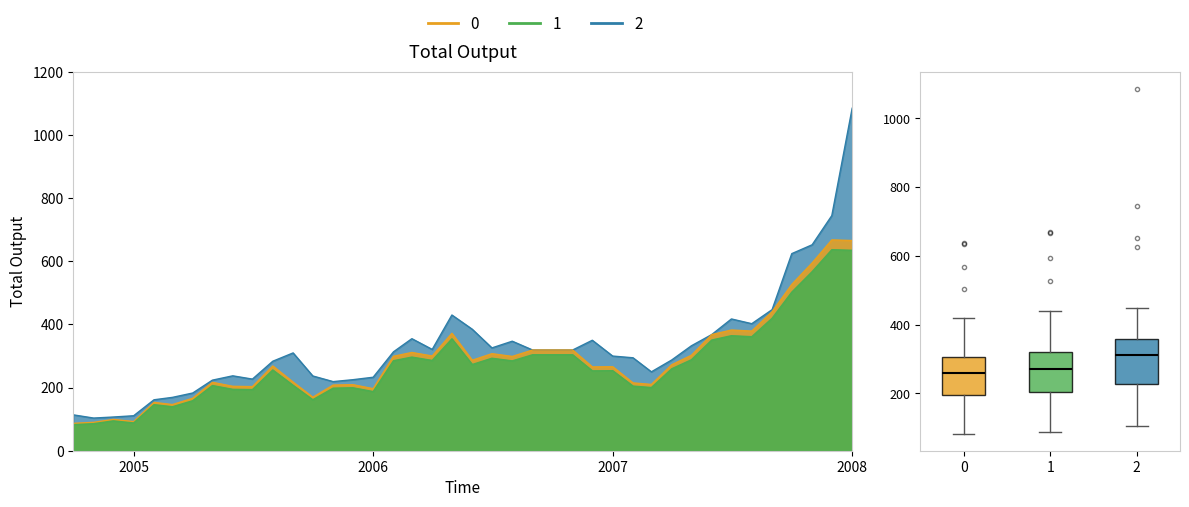

True or false: 2 and 0 cross at least once.

False